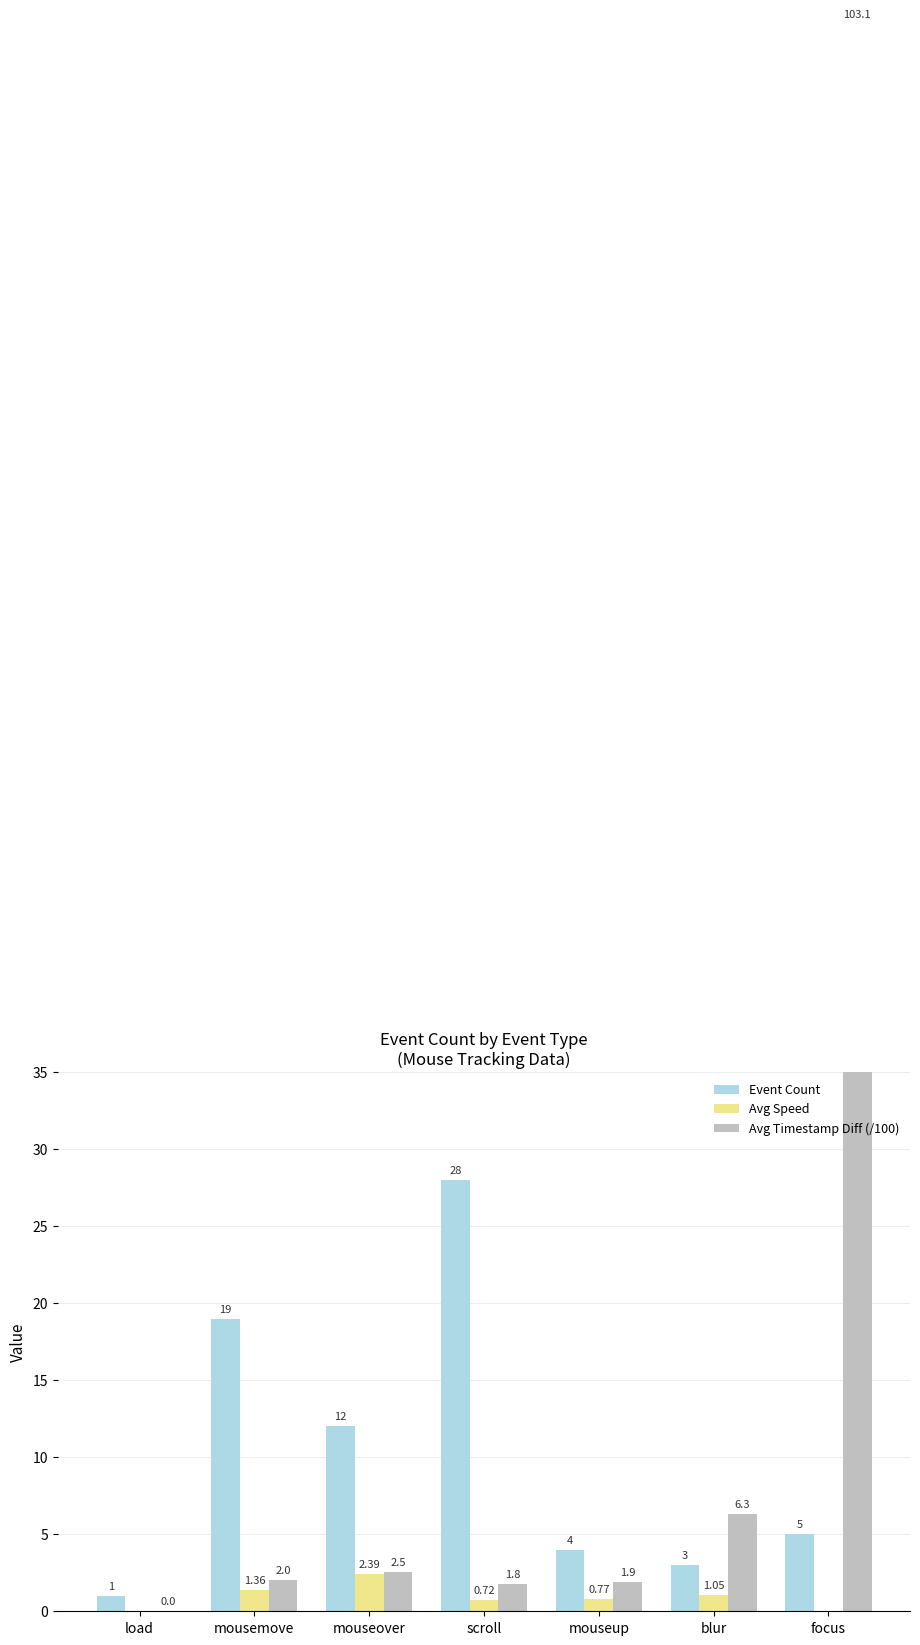

Reading right to left, transcribe all the data shown in this chart.

Event Count: focus=5.0	blur=3.0	mouseup=4.0	scroll=28.0	mouseover=12.0	mousemove=19.0	load=1.0
Avg Speed: focus=0.0	blur=1.1	mouseup=0.8	scroll=0.7	mouseover=2.4	mousemove=1.4	load=0.0
Avg Timestamp Diff (/100): focus=103.1	blur=6.3	mouseup=1.9	scroll=1.8	mouseover=2.5	mousemove=2.0	load=0.0